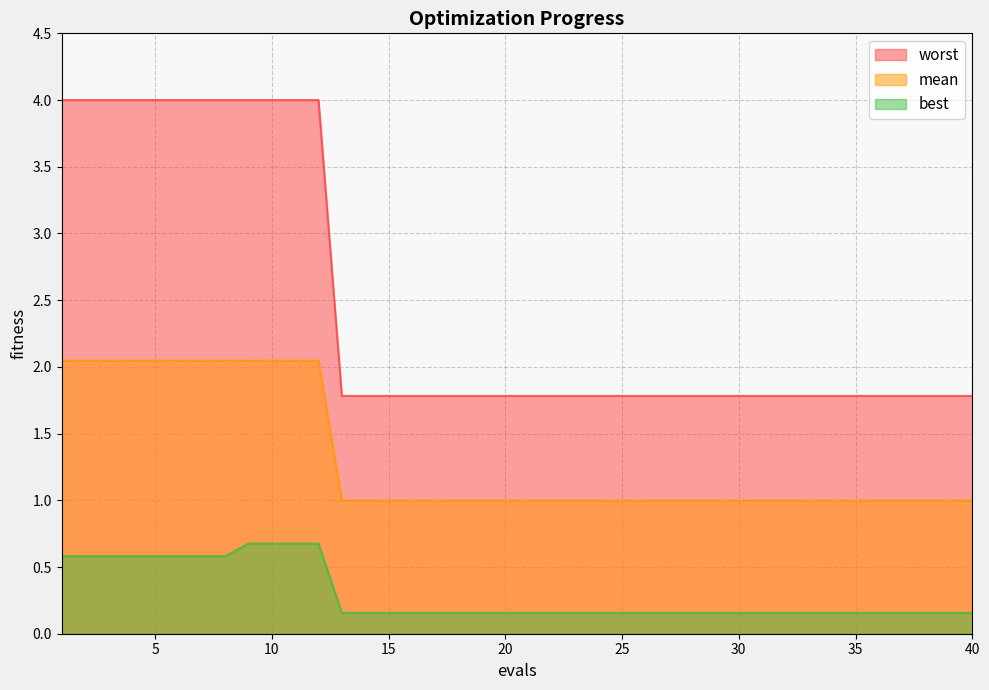

How many best values are between 0 and 1?

40